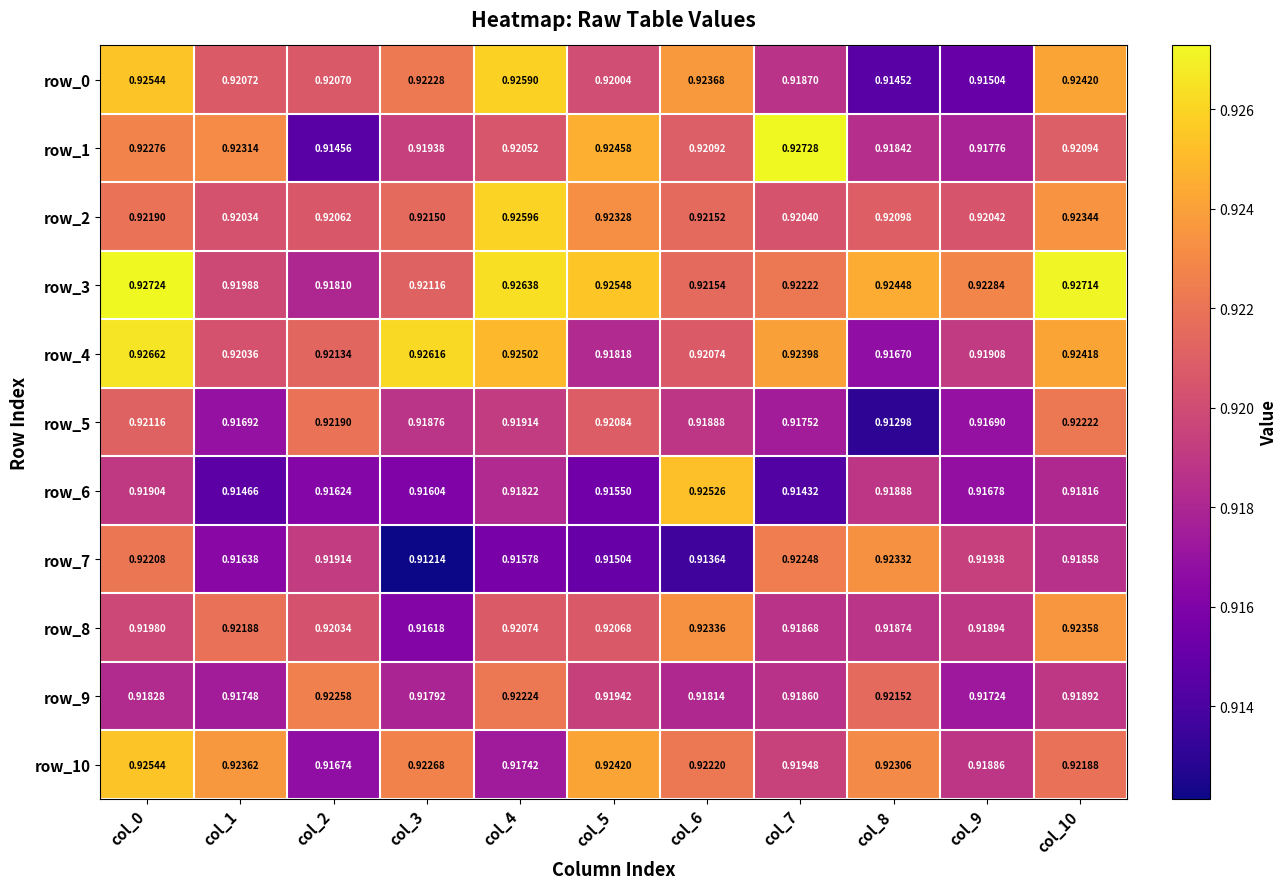

Is the value of row_8 at col_3 greater than the value of row_6 at col_1?

Yes